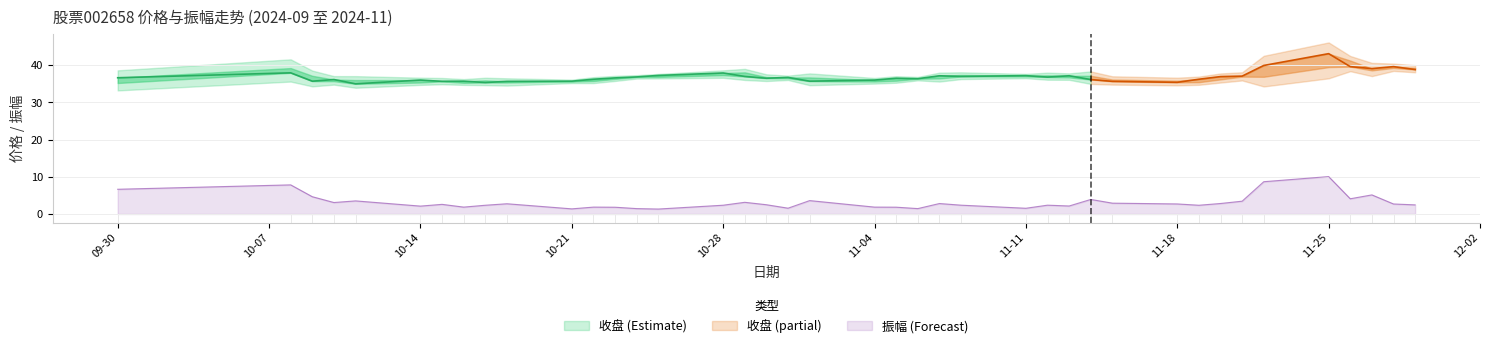

Is the value of 开盘 at 2024-11-21 greater than the value of 振幅 at 2024-11-06?

Yes